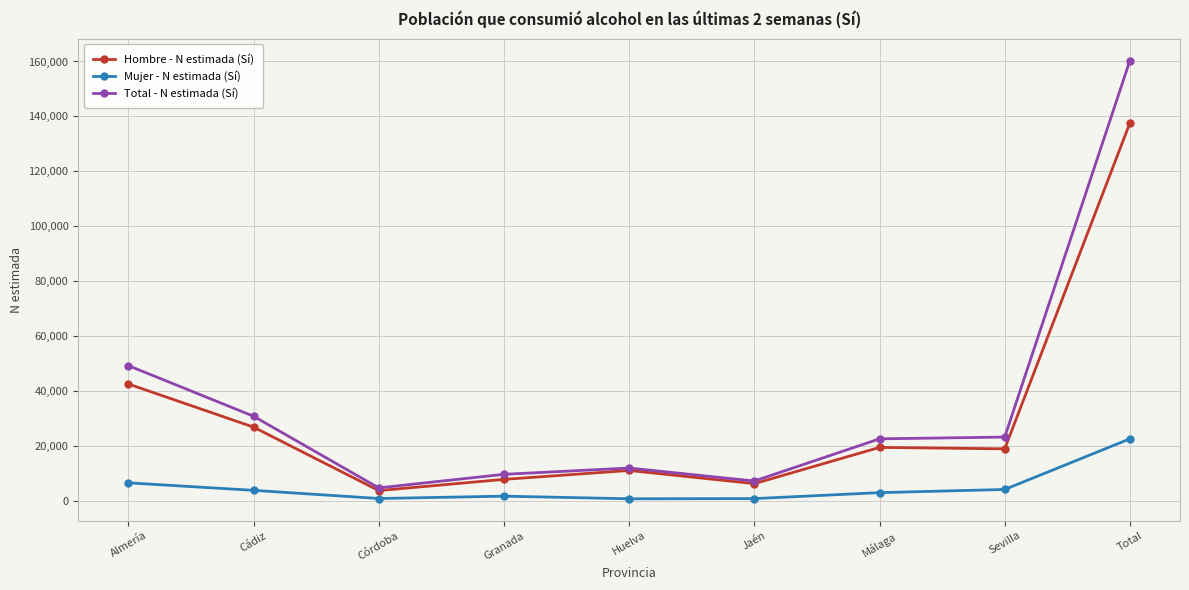

True or false: Mujer - N estimada (Sí) and Total - N estimada (Sí) cross at least once.

False